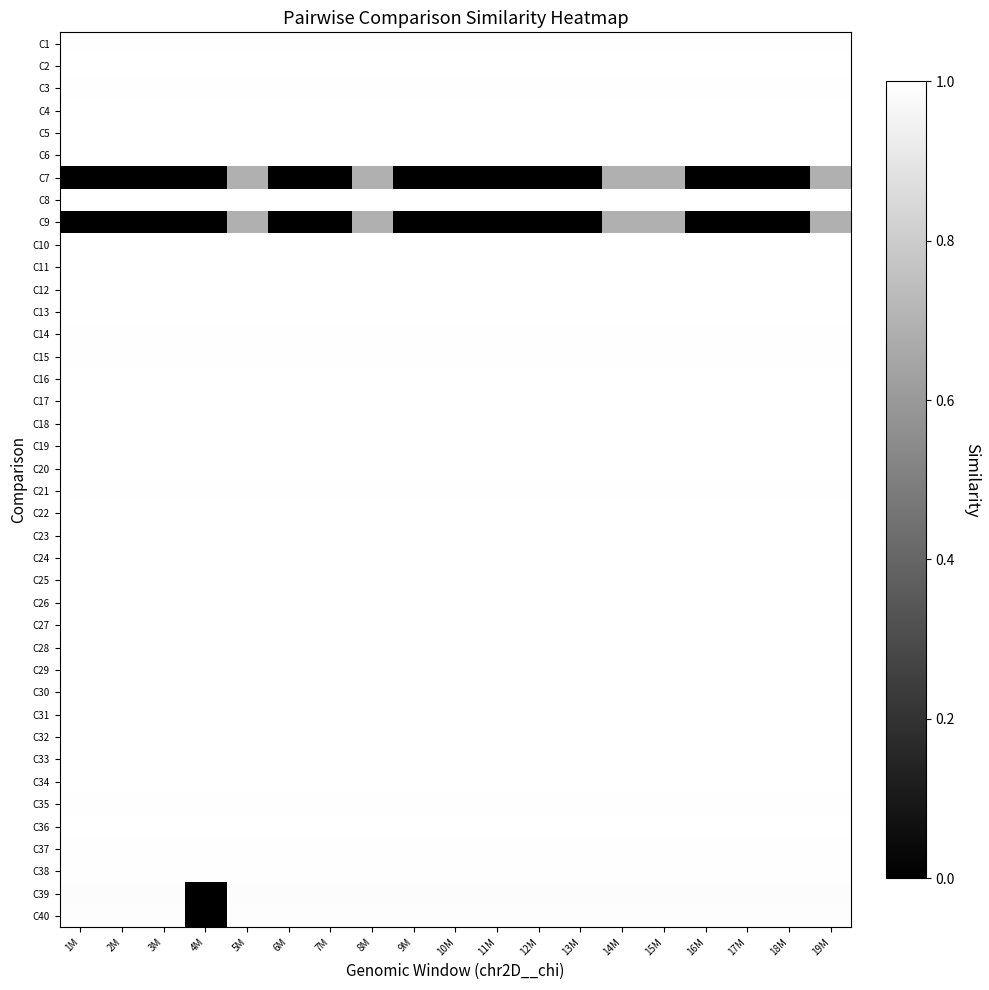

Reading left to right, what are all the values shown in this chart?

C1: 1M=1.0	2M=1.0	3M=1.0	4M=1.0	5M=1.0	6M=1.0	7M=1.0	8M=1.0	9M=1.0	10M=1.0	11M=1.0	12M=1.0	13M=1.0	14M=1.0	15M=1.0	16M=1.0	17M=1.0	18M=1.0	19M=1.0
C2: 1M=1.0	2M=1.0	3M=1.0	4M=1.0	5M=1.0	6M=1.0	7M=1.0	8M=1.0	9M=1.0	10M=1.0	11M=1.0	12M=1.0	13M=1.0	14M=1.0	15M=1.0	16M=1.0	17M=1.0	18M=1.0	19M=1.0
C3: 1M=1.0	2M=1.0	3M=1.0	4M=1.0	5M=1.0	6M=1.0	7M=1.0	8M=1.0	9M=1.0	10M=1.0	11M=1.0	12M=1.0	13M=1.0	14M=1.0	15M=1.0	16M=1.0	17M=1.0	18M=1.0	19M=1.0
C4: 1M=1.0	2M=1.0	3M=1.0	4M=1.0	5M=1.0	6M=1.0	7M=1.0	8M=1.0	9M=1.0	10M=1.0	11M=1.0	12M=1.0	13M=1.0	14M=1.0	15M=1.0	16M=1.0	17M=1.0	18M=1.0	19M=1.0
C5: 1M=1.0	2M=1.0	3M=1.0	4M=1.0	5M=1.0	6M=1.0	7M=1.0	8M=1.0	9M=1.0	10M=1.0	11M=1.0	12M=1.0	13M=1.0	14M=1.0	15M=1.0	16M=1.0	17M=1.0	18M=1.0	19M=1.0
C6: 1M=1.0	2M=1.0	3M=1.0	4M=1.0	5M=1.0	6M=1.0	7M=1.0	8M=1.0	9M=1.0	10M=1.0	11M=1.0	12M=1.0	13M=1.0	14M=1.0	15M=1.0	16M=1.0	17M=1.0	18M=1.0	19M=1.0
C7: 1M=0.0	2M=0.0	3M=0.0	4M=0.0	5M=0.7	6M=0.0	7M=0.0	8M=0.7	9M=0.0	10M=0.0	11M=0.0	12M=0.0	13M=0.0	14M=0.7	15M=0.7	16M=0.0	17M=0.0	18M=0.0	19M=0.7
C8: 1M=1.0	2M=1.0	3M=1.0	4M=1.0	5M=1.0	6M=1.0	7M=1.0	8M=1.0	9M=1.0	10M=1.0	11M=1.0	12M=1.0	13M=1.0	14M=1.0	15M=1.0	16M=1.0	17M=1.0	18M=1.0	19M=1.0
C9: 1M=0.0	2M=0.0	3M=0.0	4M=0.0	5M=0.7	6M=0.0	7M=0.0	8M=0.7	9M=0.0	10M=0.0	11M=0.0	12M=0.0	13M=0.0	14M=0.7	15M=0.7	16M=0.0	17M=0.0	18M=0.0	19M=0.7
C10: 1M=1.0	2M=1.0	3M=1.0	4M=1.0	5M=1.0	6M=1.0	7M=1.0	8M=1.0	9M=1.0	10M=1.0	11M=1.0	12M=1.0	13M=1.0	14M=1.0	15M=1.0	16M=1.0	17M=1.0	18M=1.0	19M=1.0
C11: 1M=1.0	2M=1.0	3M=1.0	4M=1.0	5M=1.0	6M=1.0	7M=1.0	8M=1.0	9M=1.0	10M=1.0	11M=1.0	12M=1.0	13M=1.0	14M=1.0	15M=1.0	16M=1.0	17M=1.0	18M=1.0	19M=1.0
C12: 1M=1.0	2M=1.0	3M=1.0	4M=1.0	5M=1.0	6M=1.0	7M=1.0	8M=1.0	9M=1.0	10M=1.0	11M=1.0	12M=1.0	13M=1.0	14M=1.0	15M=1.0	16M=1.0	17M=1.0	18M=1.0	19M=1.0
C13: 1M=1.0	2M=1.0	3M=1.0	4M=1.0	5M=1.0	6M=1.0	7M=1.0	8M=1.0	9M=1.0	10M=1.0	11M=1.0	12M=1.0	13M=1.0	14M=1.0	15M=1.0	16M=1.0	17M=1.0	18M=1.0	19M=1.0
C14: 1M=1.0	2M=1.0	3M=1.0	4M=1.0	5M=1.0	6M=1.0	7M=1.0	8M=1.0	9M=1.0	10M=1.0	11M=1.0	12M=1.0	13M=1.0	14M=1.0	15M=1.0	16M=1.0	17M=1.0	18M=1.0	19M=1.0
C15: 1M=1.0	2M=1.0	3M=1.0	4M=1.0	5M=1.0	6M=1.0	7M=1.0	8M=1.0	9M=1.0	10M=1.0	11M=1.0	12M=1.0	13M=1.0	14M=1.0	15M=1.0	16M=1.0	17M=1.0	18M=1.0	19M=1.0
C16: 1M=1.0	2M=1.0	3M=1.0	4M=1.0	5M=1.0	6M=1.0	7M=1.0	8M=1.0	9M=1.0	10M=1.0	11M=1.0	12M=1.0	13M=1.0	14M=1.0	15M=1.0	16M=1.0	17M=1.0	18M=1.0	19M=1.0
C17: 1M=1.0	2M=1.0	3M=1.0	4M=1.0	5M=1.0	6M=1.0	7M=1.0	8M=1.0	9M=1.0	10M=1.0	11M=1.0	12M=1.0	13M=1.0	14M=1.0	15M=1.0	16M=1.0	17M=1.0	18M=1.0	19M=1.0
C18: 1M=1.0	2M=1.0	3M=1.0	4M=1.0	5M=1.0	6M=1.0	7M=1.0	8M=1.0	9M=1.0	10M=1.0	11M=1.0	12M=1.0	13M=1.0	14M=1.0	15M=1.0	16M=1.0	17M=1.0	18M=1.0	19M=1.0
C19: 1M=1.0	2M=1.0	3M=1.0	4M=1.0	5M=1.0	6M=1.0	7M=1.0	8M=1.0	9M=1.0	10M=1.0	11M=1.0	12M=1.0	13M=1.0	14M=1.0	15M=1.0	16M=1.0	17M=1.0	18M=1.0	19M=1.0
C20: 1M=1.0	2M=1.0	3M=1.0	4M=1.0	5M=1.0	6M=1.0	7M=1.0	8M=1.0	9M=1.0	10M=1.0	11M=1.0	12M=1.0	13M=1.0	14M=1.0	15M=1.0	16M=1.0	17M=1.0	18M=1.0	19M=1.0
C21: 1M=1.0	2M=1.0	3M=1.0	4M=1.0	5M=1.0	6M=1.0	7M=1.0	8M=1.0	9M=1.0	10M=1.0	11M=1.0	12M=1.0	13M=1.0	14M=1.0	15M=1.0	16M=1.0	17M=1.0	18M=1.0	19M=1.0
C22: 1M=1.0	2M=1.0	3M=1.0	4M=1.0	5M=1.0	6M=1.0	7M=1.0	8M=1.0	9M=1.0	10M=1.0	11M=1.0	12M=1.0	13M=1.0	14M=1.0	15M=1.0	16M=1.0	17M=1.0	18M=1.0	19M=1.0
C23: 1M=1.0	2M=1.0	3M=1.0	4M=1.0	5M=1.0	6M=1.0	7M=1.0	8M=1.0	9M=1.0	10M=1.0	11M=1.0	12M=1.0	13M=1.0	14M=1.0	15M=1.0	16M=1.0	17M=1.0	18M=1.0	19M=1.0
C24: 1M=1.0	2M=1.0	3M=1.0	4M=1.0	5M=1.0	6M=1.0	7M=1.0	8M=1.0	9M=1.0	10M=1.0	11M=1.0	12M=1.0	13M=1.0	14M=1.0	15M=1.0	16M=1.0	17M=1.0	18M=1.0	19M=1.0
C25: 1M=1.0	2M=1.0	3M=1.0	4M=1.0	5M=1.0	6M=1.0	7M=1.0	8M=1.0	9M=1.0	10M=1.0	11M=1.0	12M=1.0	13M=1.0	14M=1.0	15M=1.0	16M=1.0	17M=1.0	18M=1.0	19M=1.0
C26: 1M=1.0	2M=1.0	3M=1.0	4M=1.0	5M=1.0	6M=1.0	7M=1.0	8M=1.0	9M=1.0	10M=1.0	11M=1.0	12M=1.0	13M=1.0	14M=1.0	15M=1.0	16M=1.0	17M=1.0	18M=1.0	19M=1.0
C27: 1M=1.0	2M=1.0	3M=1.0	4M=1.0	5M=1.0	6M=1.0	7M=1.0	8M=1.0	9M=1.0	10M=1.0	11M=1.0	12M=1.0	13M=1.0	14M=1.0	15M=1.0	16M=1.0	17M=1.0	18M=1.0	19M=1.0
C28: 1M=1.0	2M=1.0	3M=1.0	4M=1.0	5M=1.0	6M=1.0	7M=1.0	8M=1.0	9M=1.0	10M=1.0	11M=1.0	12M=1.0	13M=1.0	14M=1.0	15M=1.0	16M=1.0	17M=1.0	18M=1.0	19M=1.0
C29: 1M=1.0	2M=1.0	3M=1.0	4M=1.0	5M=1.0	6M=1.0	7M=1.0	8M=1.0	9M=1.0	10M=1.0	11M=1.0	12M=1.0	13M=1.0	14M=1.0	15M=1.0	16M=1.0	17M=1.0	18M=1.0	19M=1.0
C30: 1M=1.0	2M=1.0	3M=1.0	4M=1.0	5M=1.0	6M=1.0	7M=1.0	8M=1.0	9M=1.0	10M=1.0	11M=1.0	12M=1.0	13M=1.0	14M=1.0	15M=1.0	16M=1.0	17M=1.0	18M=1.0	19M=1.0
C31: 1M=1.0	2M=1.0	3M=1.0	4M=1.0	5M=1.0	6M=1.0	7M=1.0	8M=1.0	9M=1.0	10M=1.0	11M=1.0	12M=1.0	13M=1.0	14M=1.0	15M=1.0	16M=1.0	17M=1.0	18M=1.0	19M=1.0
C32: 1M=1.0	2M=1.0	3M=1.0	4M=1.0	5M=1.0	6M=1.0	7M=1.0	8M=1.0	9M=1.0	10M=1.0	11M=1.0	12M=1.0	13M=1.0	14M=1.0	15M=1.0	16M=1.0	17M=1.0	18M=1.0	19M=1.0
C33: 1M=1.0	2M=1.0	3M=1.0	4M=1.0	5M=1.0	6M=1.0	7M=1.0	8M=1.0	9M=1.0	10M=1.0	11M=1.0	12M=1.0	13M=1.0	14M=1.0	15M=1.0	16M=1.0	17M=1.0	18M=1.0	19M=1.0
C34: 1M=1.0	2M=1.0	3M=1.0	4M=1.0	5M=1.0	6M=1.0	7M=1.0	8M=1.0	9M=1.0	10M=1.0	11M=1.0	12M=1.0	13M=1.0	14M=1.0	15M=1.0	16M=1.0	17M=1.0	18M=1.0	19M=1.0
C35: 1M=1.0	2M=1.0	3M=1.0	4M=1.0	5M=1.0	6M=1.0	7M=1.0	8M=1.0	9M=1.0	10M=1.0	11M=1.0	12M=1.0	13M=1.0	14M=1.0	15M=1.0	16M=1.0	17M=1.0	18M=1.0	19M=1.0
C36: 1M=1.0	2M=1.0	3M=1.0	4M=1.0	5M=1.0	6M=1.0	7M=1.0	8M=1.0	9M=1.0	10M=1.0	11M=1.0	12M=1.0	13M=1.0	14M=1.0	15M=1.0	16M=1.0	17M=1.0	18M=1.0	19M=1.0
C37: 1M=1.0	2M=1.0	3M=1.0	4M=1.0	5M=1.0	6M=1.0	7M=1.0	8M=1.0	9M=1.0	10M=1.0	11M=1.0	12M=1.0	13M=1.0	14M=1.0	15M=1.0	16M=1.0	17M=1.0	18M=1.0	19M=1.0
C38: 1M=1.0	2M=1.0	3M=1.0	4M=1.0	5M=1.0	6M=1.0	7M=1.0	8M=1.0	9M=1.0	10M=1.0	11M=1.0	12M=1.0	13M=1.0	14M=1.0	15M=1.0	16M=1.0	17M=1.0	18M=1.0	19M=1.0
C39: 1M=1.0	2M=1.0	3M=1.0	4M=0.0	5M=1.0	6M=1.0	7M=1.0	8M=1.0	9M=1.0	10M=1.0	11M=1.0	12M=1.0	13M=1.0	14M=1.0	15M=1.0	16M=1.0	17M=1.0	18M=1.0	19M=1.0
C40: 1M=1.0	2M=1.0	3M=1.0	4M=0.0	5M=1.0	6M=1.0	7M=1.0	8M=1.0	9M=1.0	10M=1.0	11M=1.0	12M=1.0	13M=1.0	14M=1.0	15M=1.0	16M=1.0	17M=1.0	18M=1.0	19M=1.0